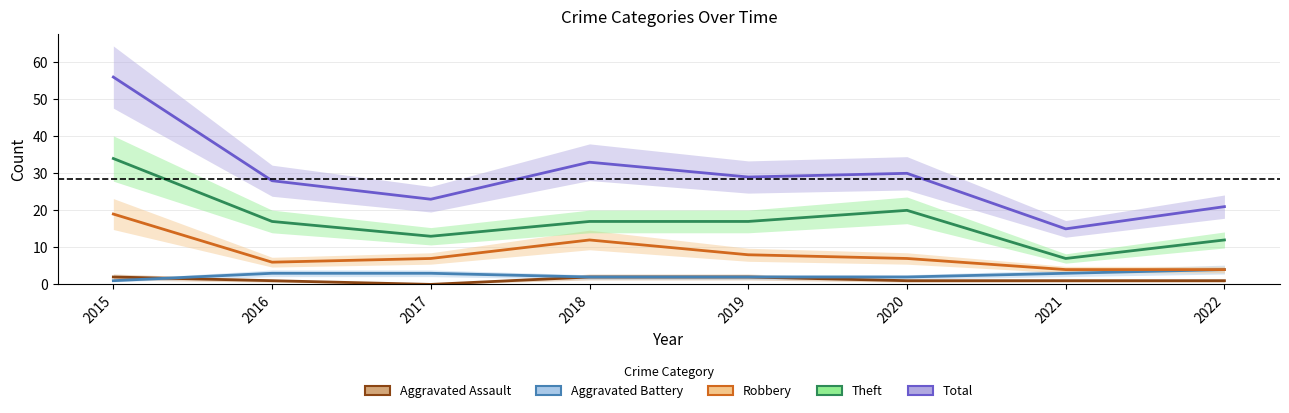

What is the average value of the Theft series?

17